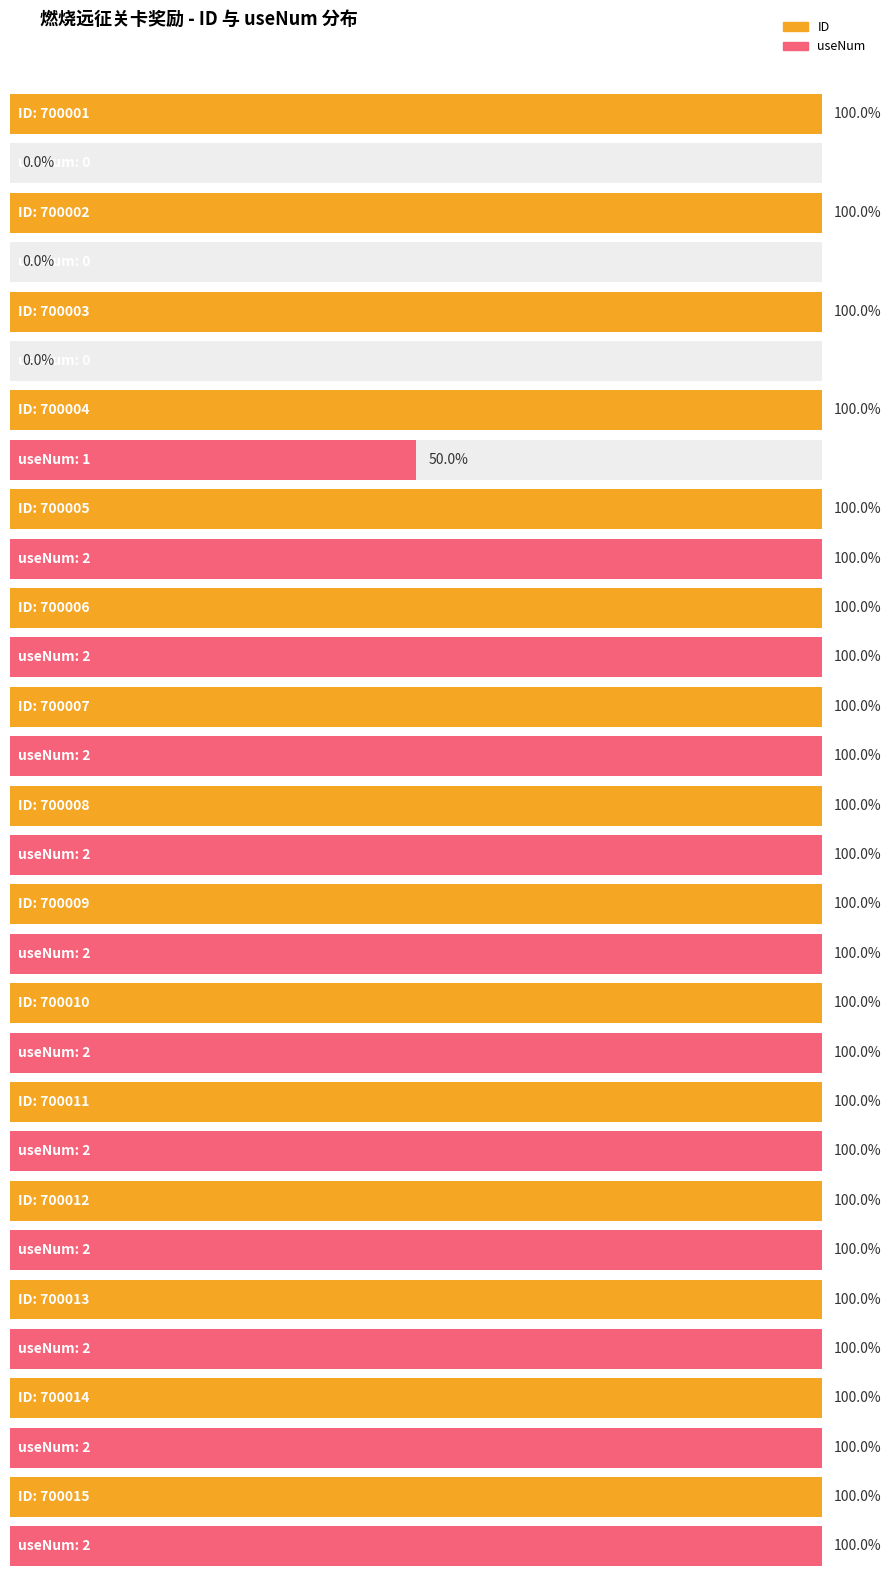

The value of useNum at 700015 is 2. True or false?

True